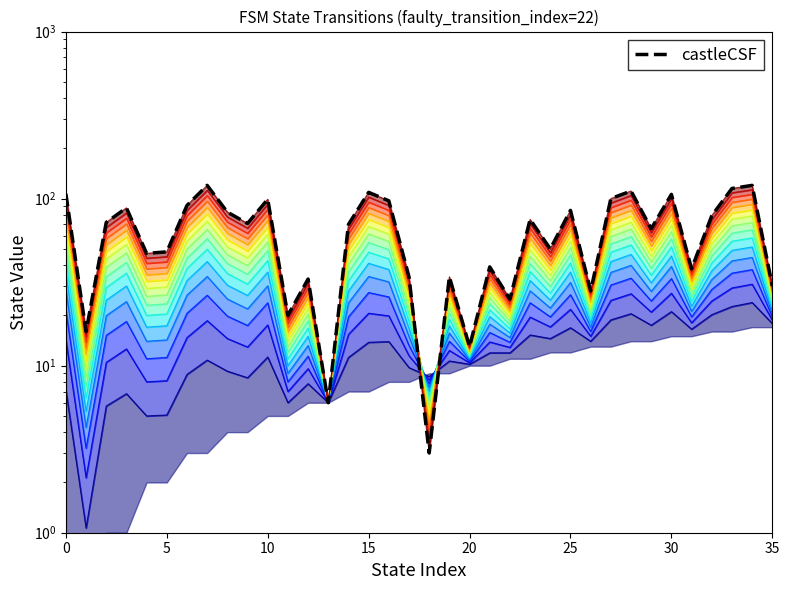

How many categories are shown in the chart?

36